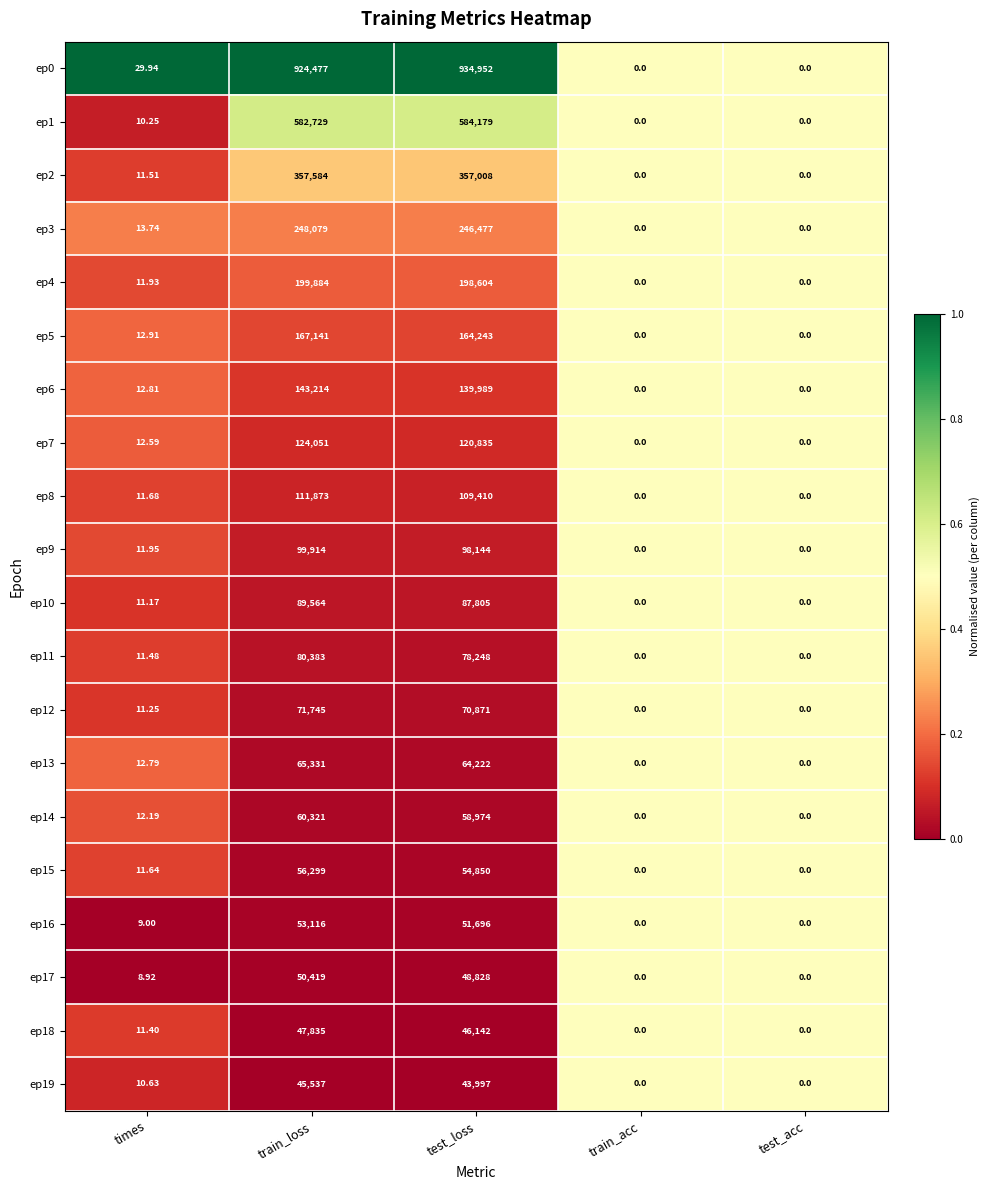

Which category has the highest value across all series?

test_loss